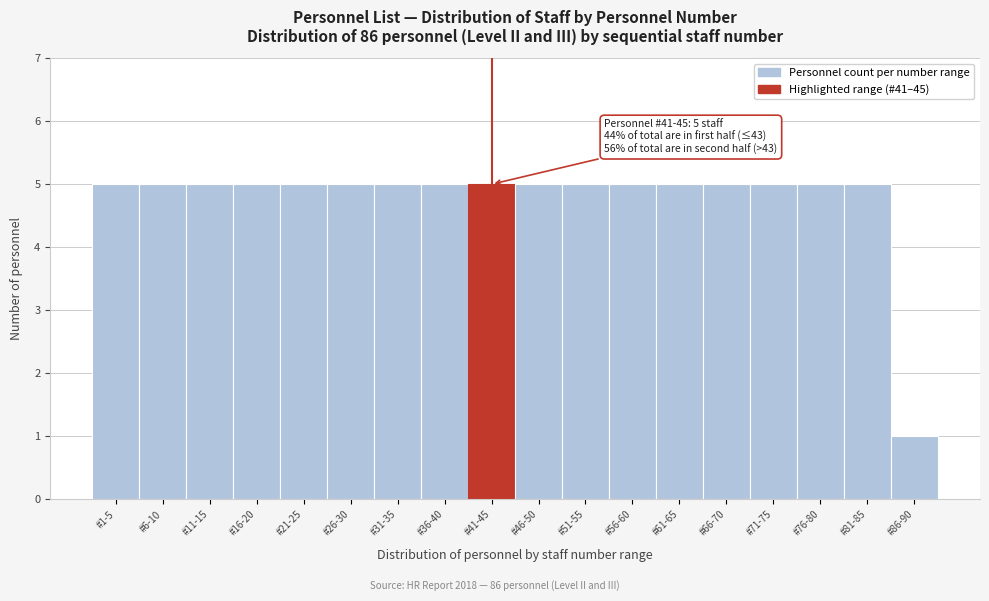

Reading right to left, what are all the values shown in this chart?

1	5	5	5	5	5	5	5	5	5	5	5	5	5	5	5	5	5